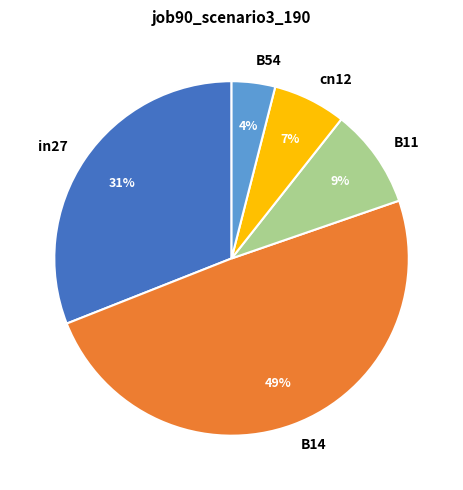

Combined, do cn12 and B54 account for over 50%?

No